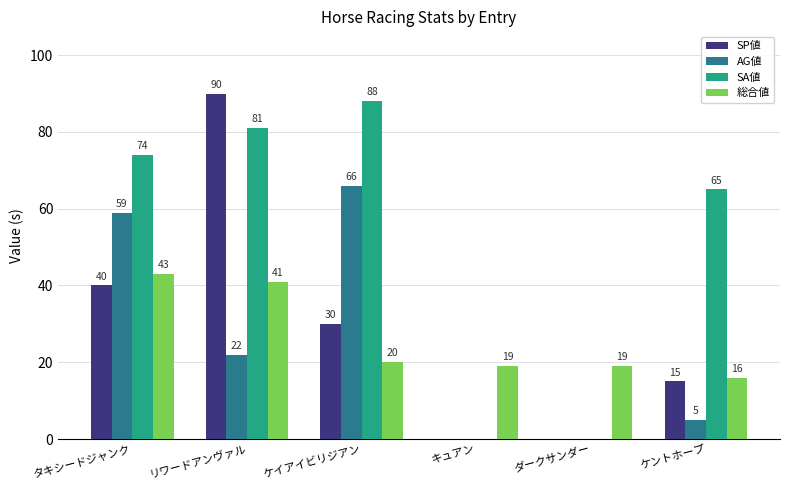

Which series changed the most between タキシードジャンク and ケントホープ?

AG値